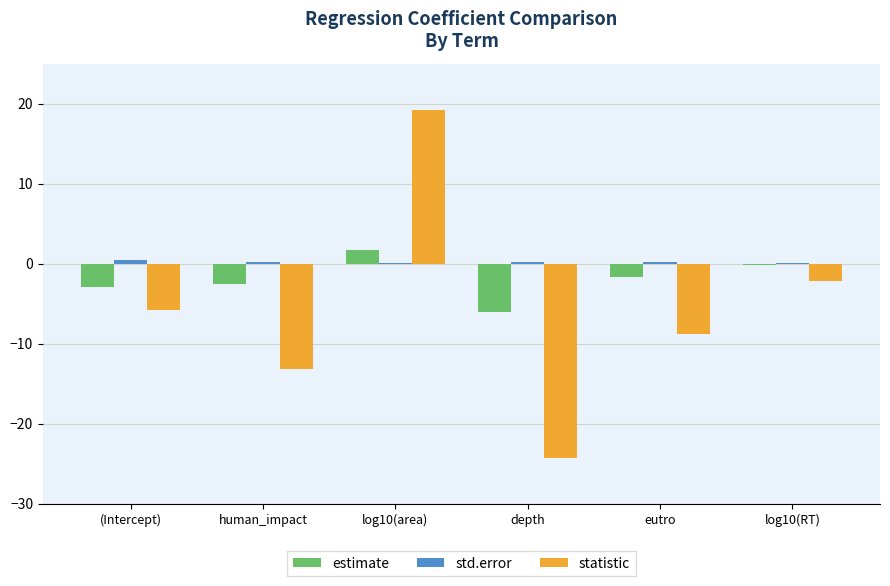

True or false: statistic has a value of -2.1 at log10(RT).

True